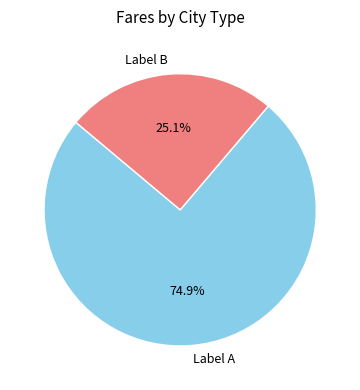

Count the number of slices in the pie.

2